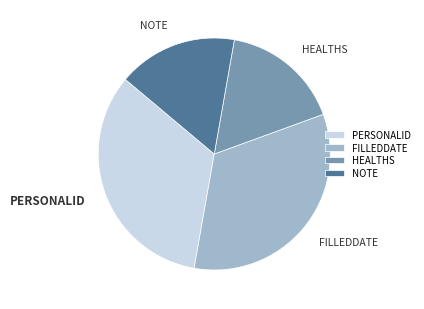

Approximately how many times larger is the value at NOTE compared to PERSONALID?

0.5